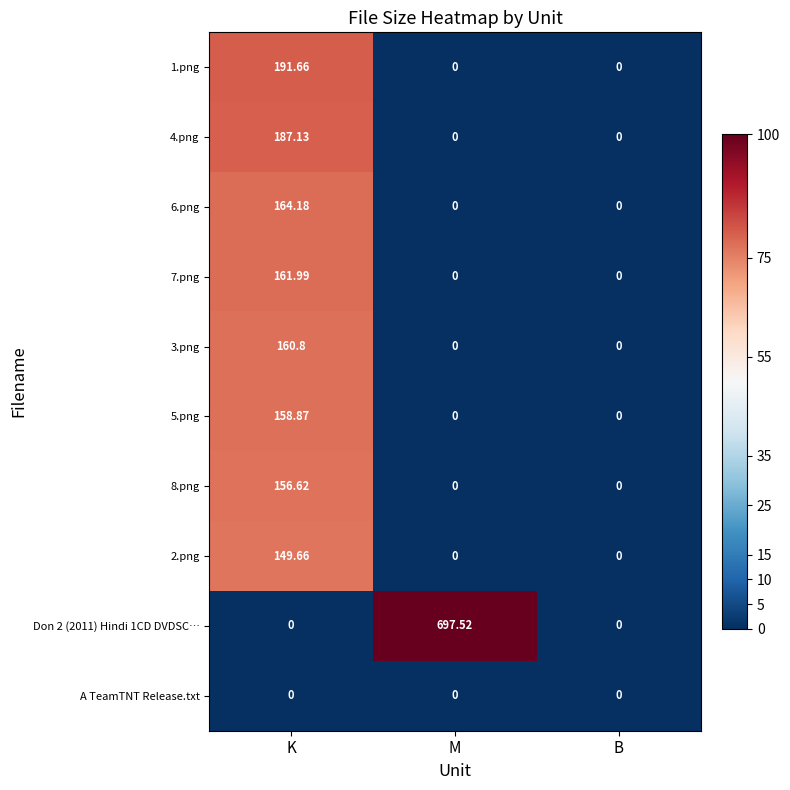

At which label does 8.png reach its peak?

K